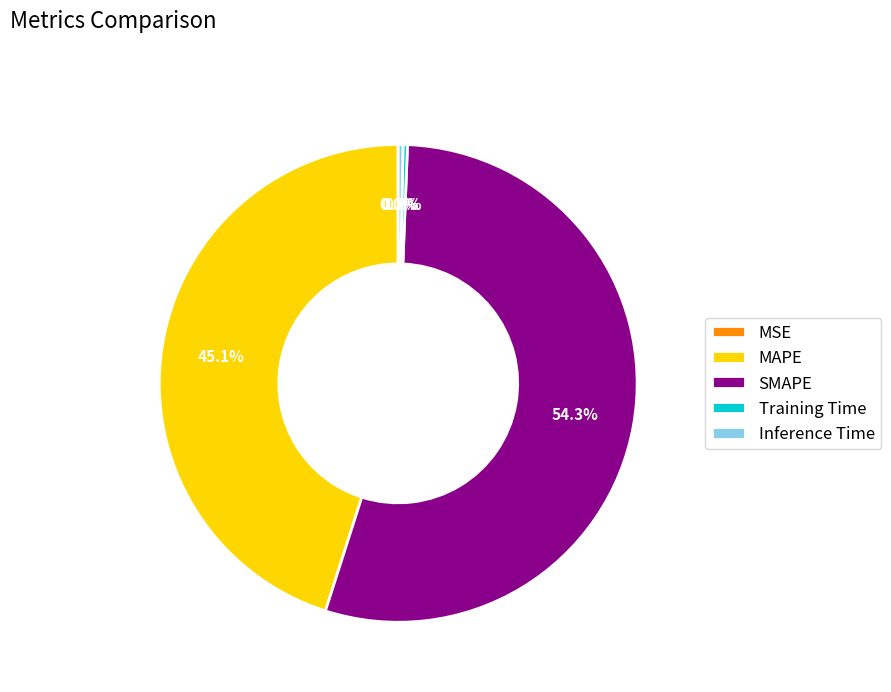

What is the total percentage of Training Time and MAPE?

45.4%